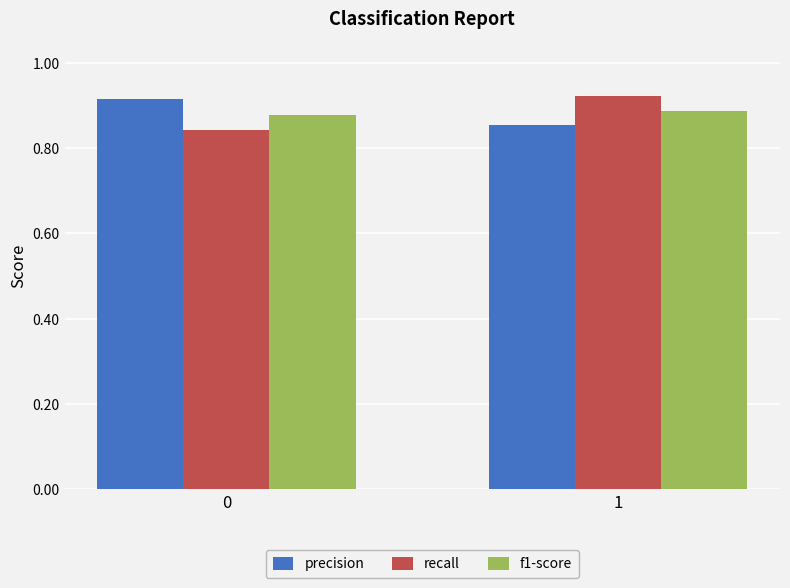

What are all the series names shown in the legend?

precision, recall, f1-score